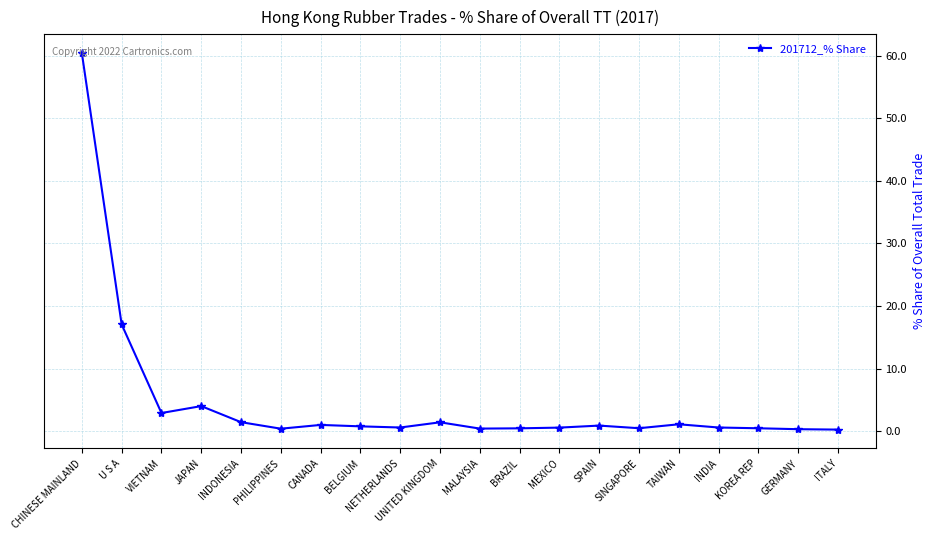

Does the chart have visible grid lines?

Yes